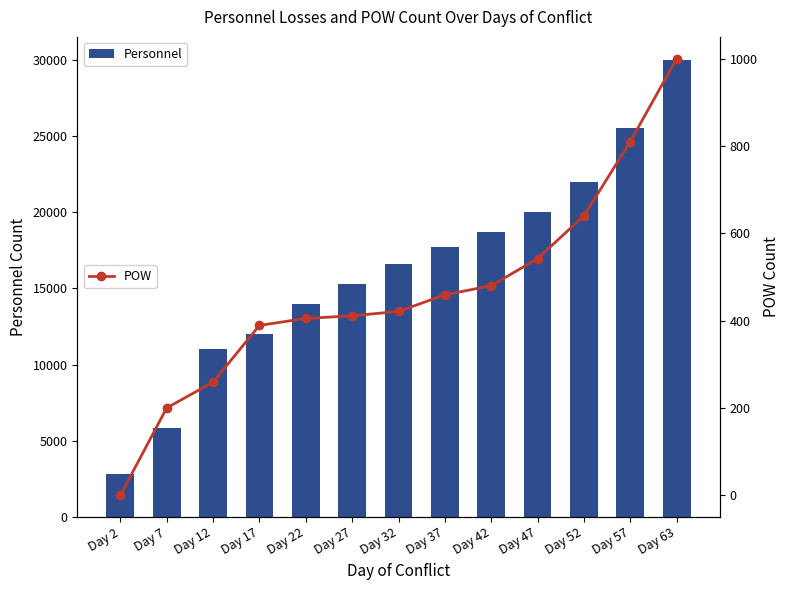

What is the approximate value of Personnel at Day 22, to the nearest 10?

14000